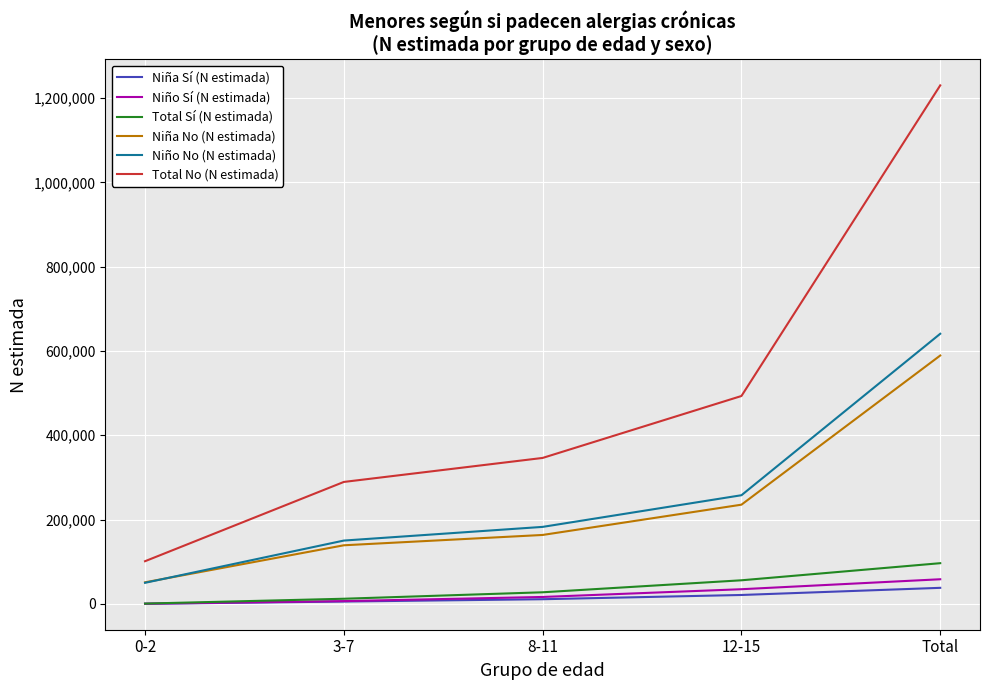

Which series has the largest range (max minus min)?

Total No (N estimada)